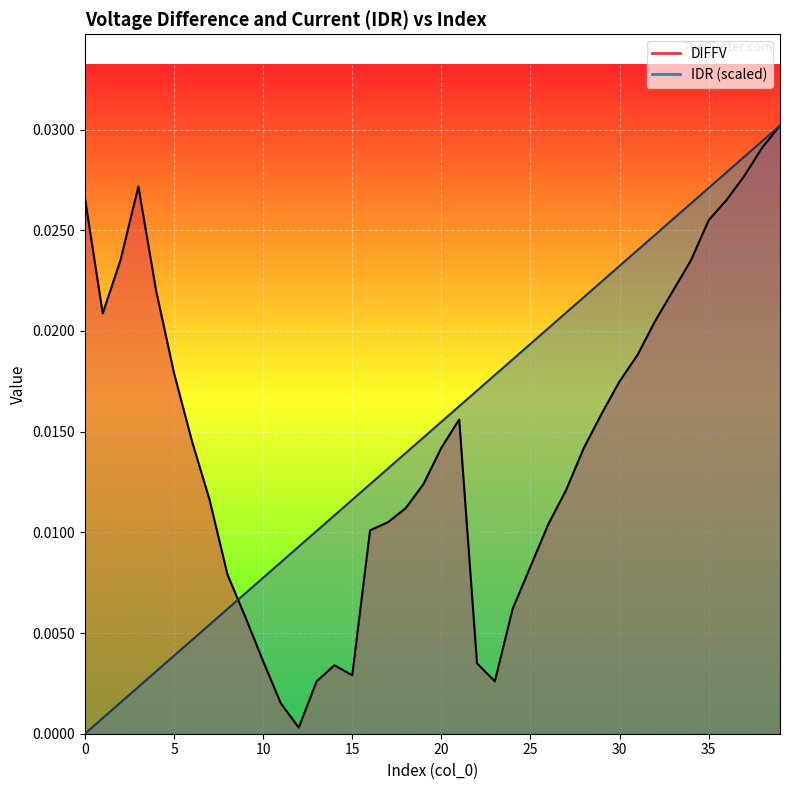

At which category is the sum across all series the highest?

39